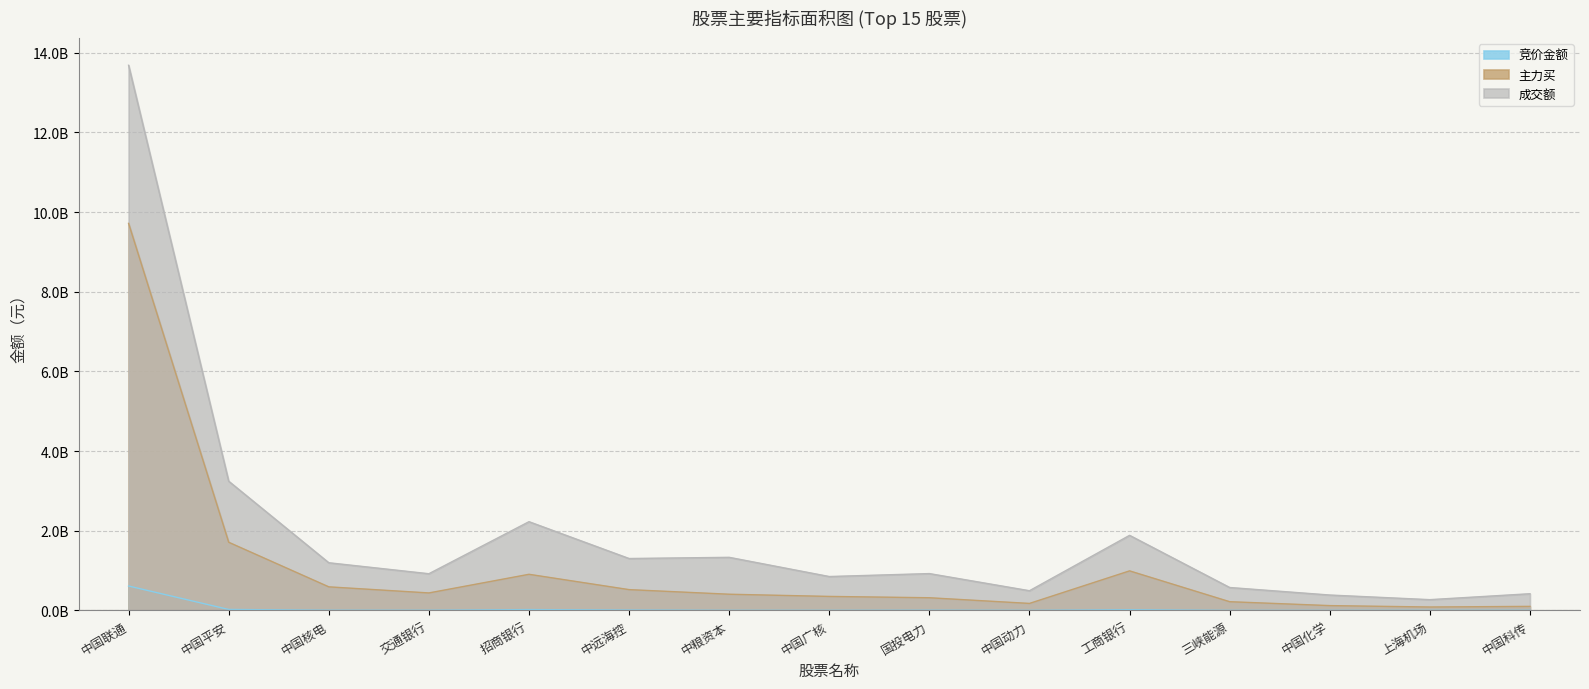

Reading right to left, transcribe all the data shown in this chart.

竞价金额: 中国科传=0.0	上海机场=0.0	中国化学=0.0	三峡能源=0.0	工商银行=0.0	中国动力=0.0	国投电力=0.0	中国广核=0.0	中粮资本=0.0	中远海控=0.0	招商银行=0.0	交通银行=0.0	中国核电=0.0	中国平安=0.0	中国联通=0.6
主力买: 中国科传=0.1	上海机场=0.1	中国化学=0.1	三峡能源=0.2	工商银行=1.0	中国动力=0.2	国投电力=0.3	中国广核=0.4	中粮资本=0.4	中远海控=0.5	招商银行=0.9	交通银行=0.4	中国核电=0.6	中国平安=1.7	中国联通=9.7
成交额: 中国科传=0.4	上海机场=0.3	中国化学=0.4	三峡能源=0.6	工商银行=1.9	中国动力=0.5	国投电力=0.9	中国广核=0.9	中粮资本=1.3	中远海控=1.3	招商银行=2.2	交通银行=0.9	中国核电=1.2	中国平安=3.2	中国联通=13.7